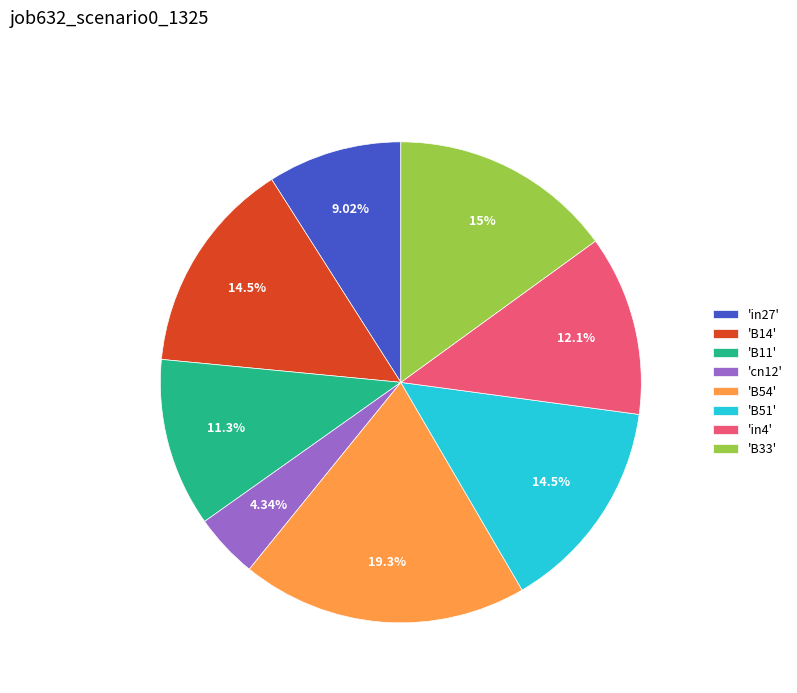

Is 'B33' the majority of the pie?

No